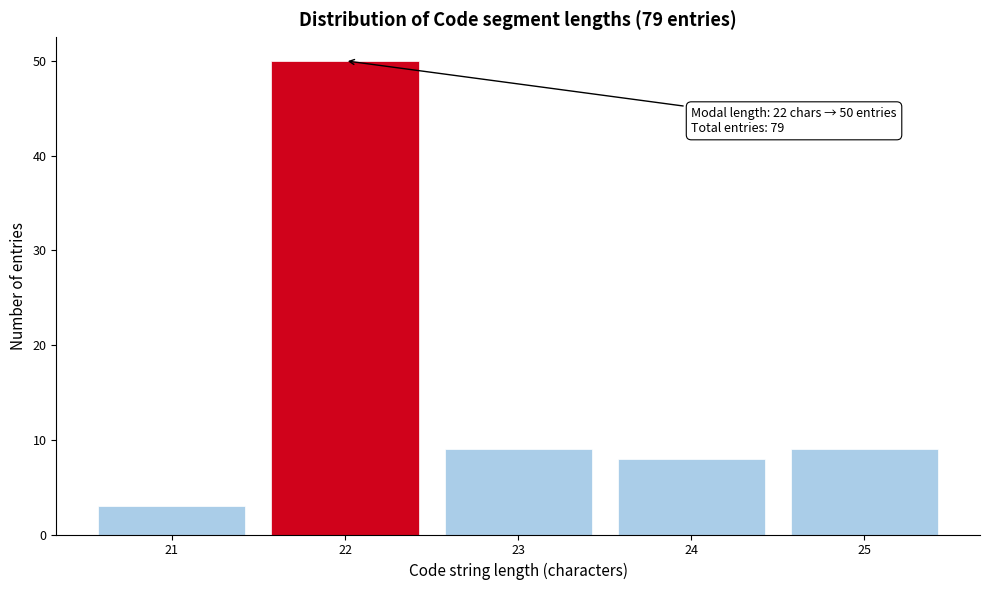

Over which range of the x-axis is the bar tallest?

21.5 to 22.5